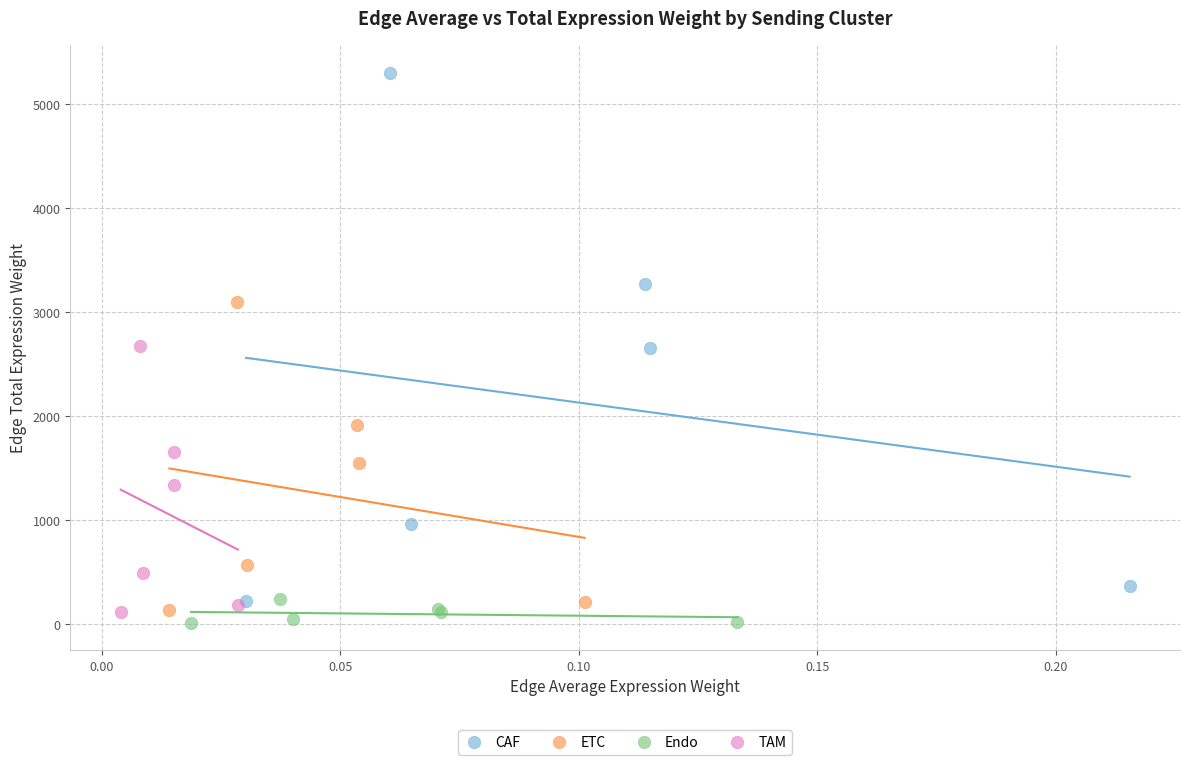

Which series has the widest spread of Y values?

CAF